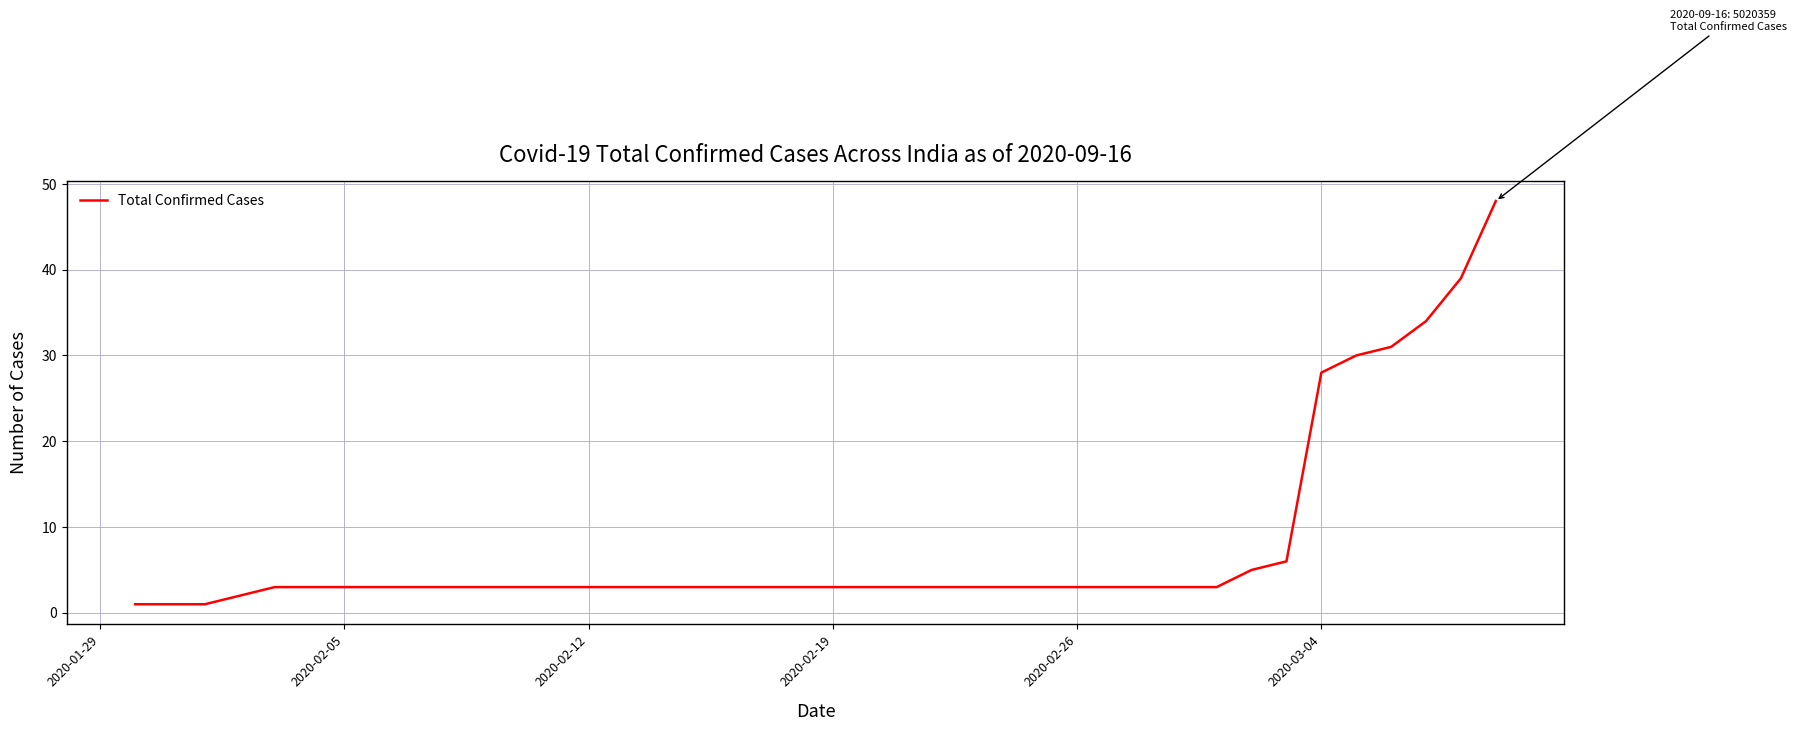

What is the sum of all values?

310